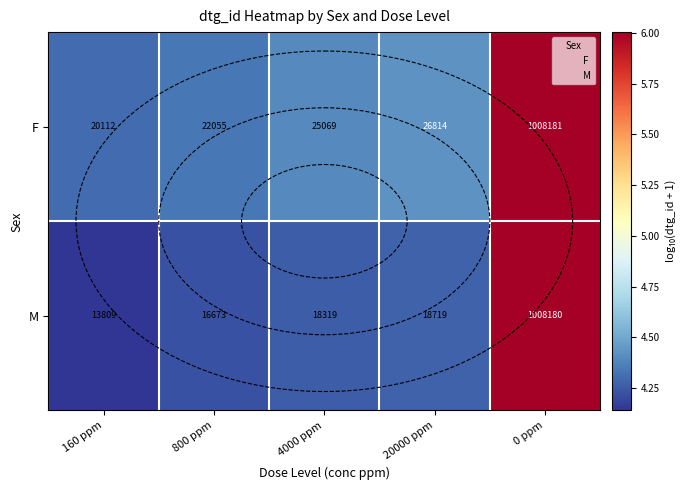

Is it true that M equals 25123 at 4000 ppm?

False